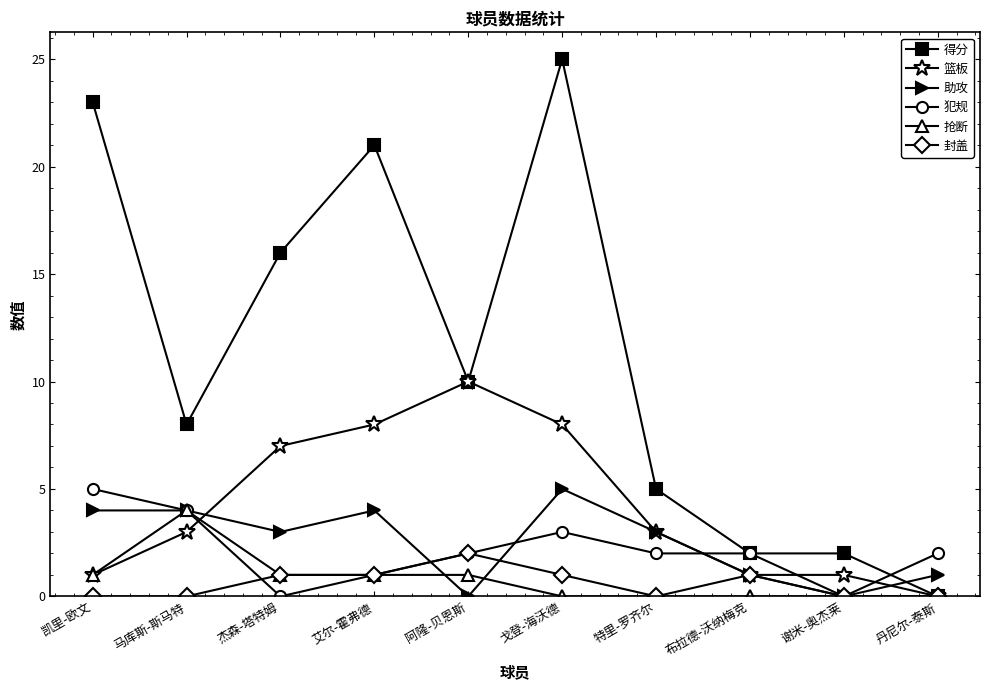

Read the 封盖 value at 戈登-海沃德.

1